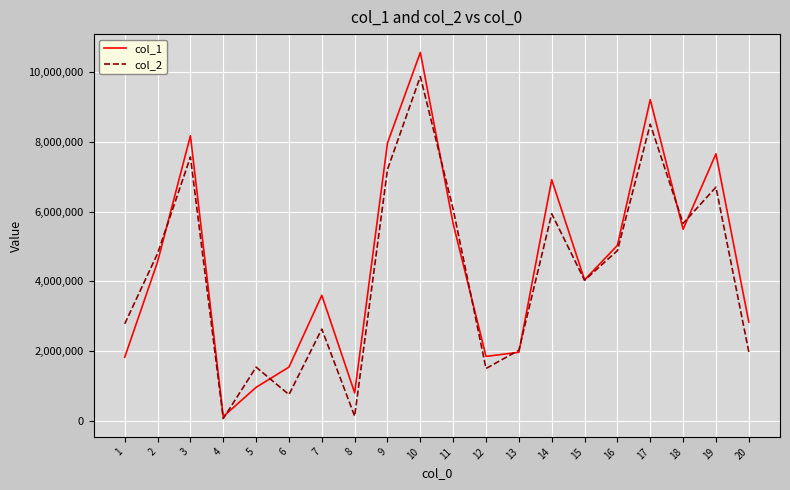

What is the maximum value shown in the chart?

10561546